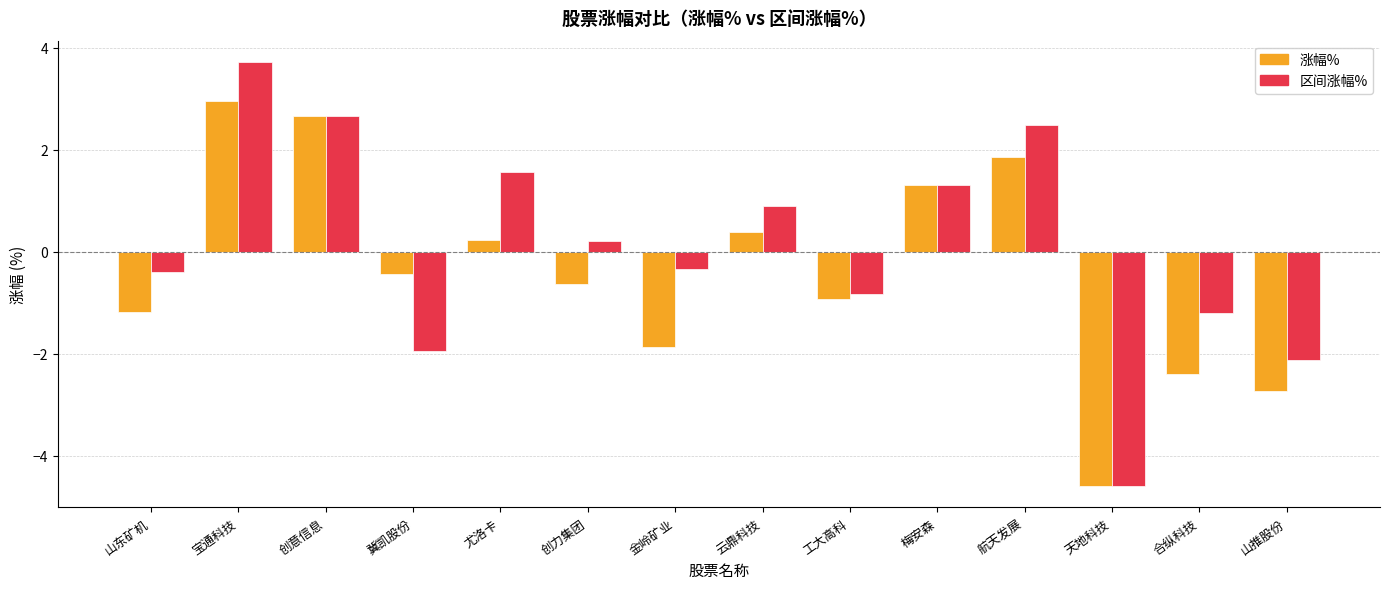

Is the value of 区间涨幅% at 金岭矿业 greater than the value of 涨幅% at 山推股份?

Yes